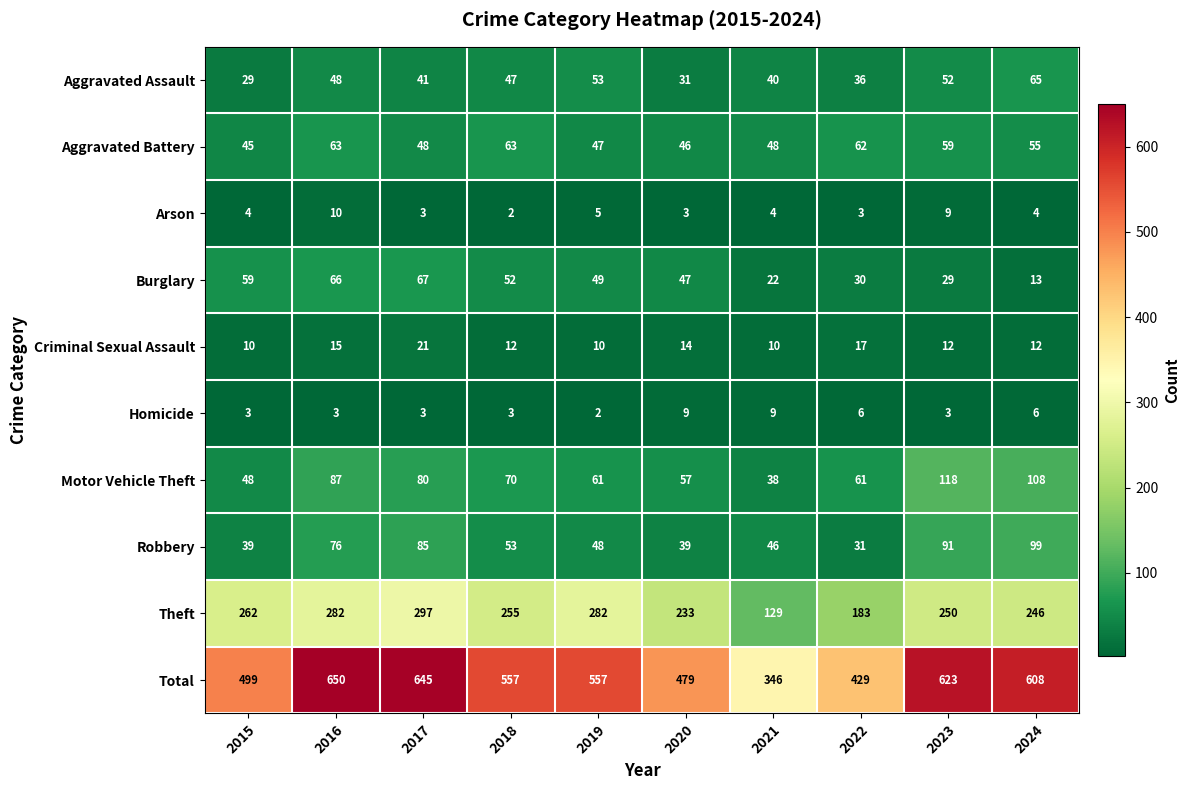

At which label does Robbery first exceed 53?

2016